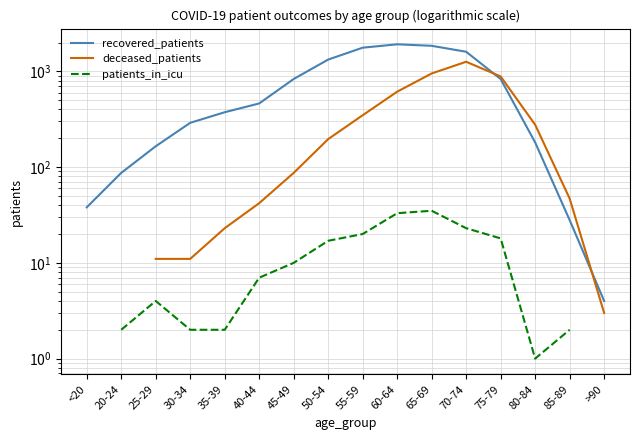

How many data points in patients_in_icu are less than 10?

7